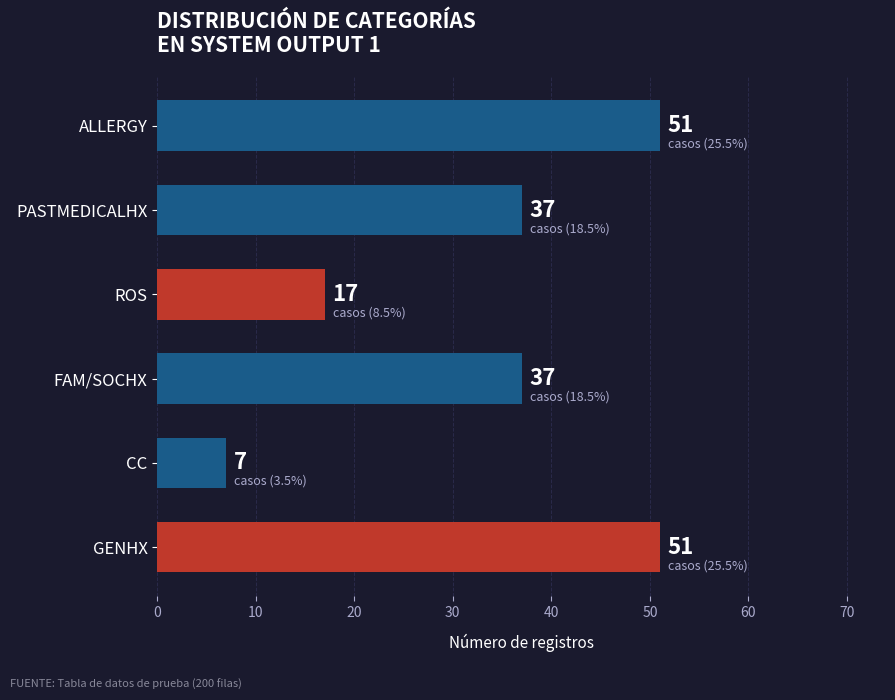

What is the sum of the values at ROS and CC?

24